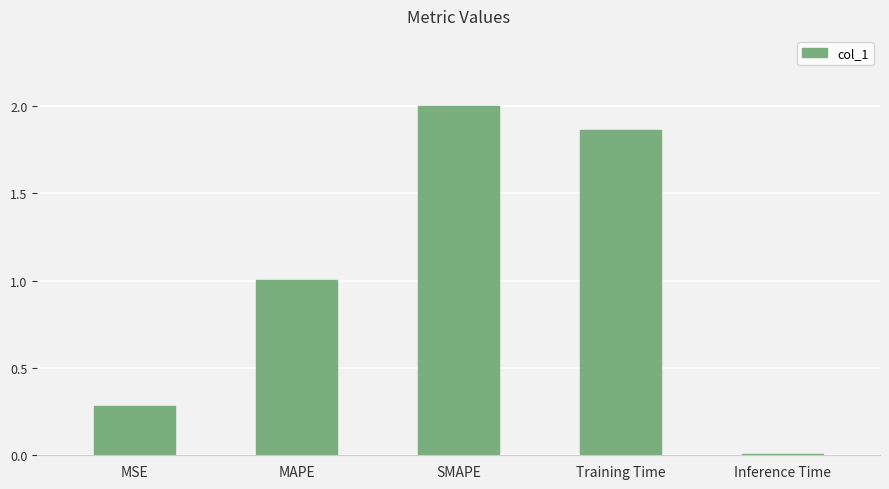

Between SMAPE and Inference Time, which is larger?

SMAPE